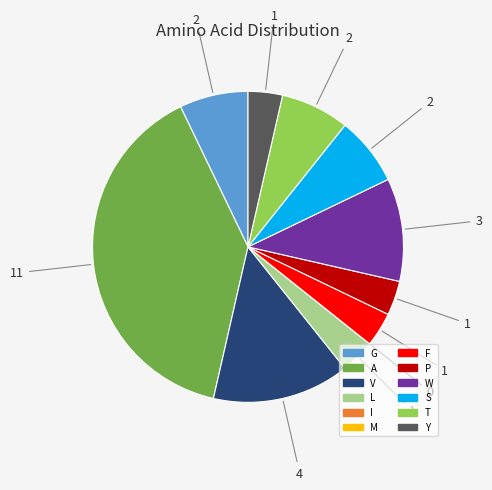

Does any single category account for the majority?

No